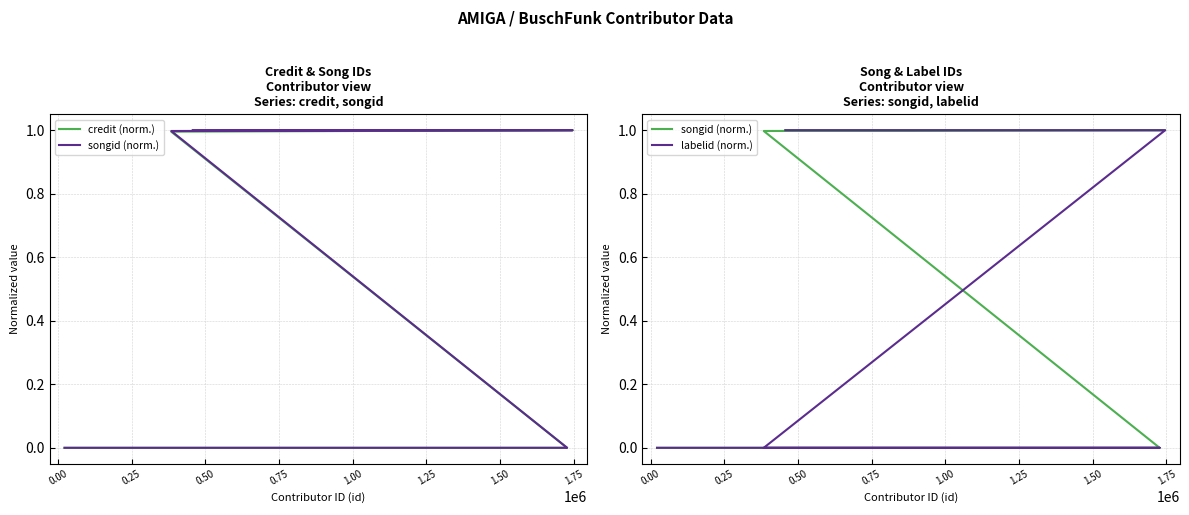

What is the difference between the maximum and minimum values in the labelid (norm.) series?

1.0